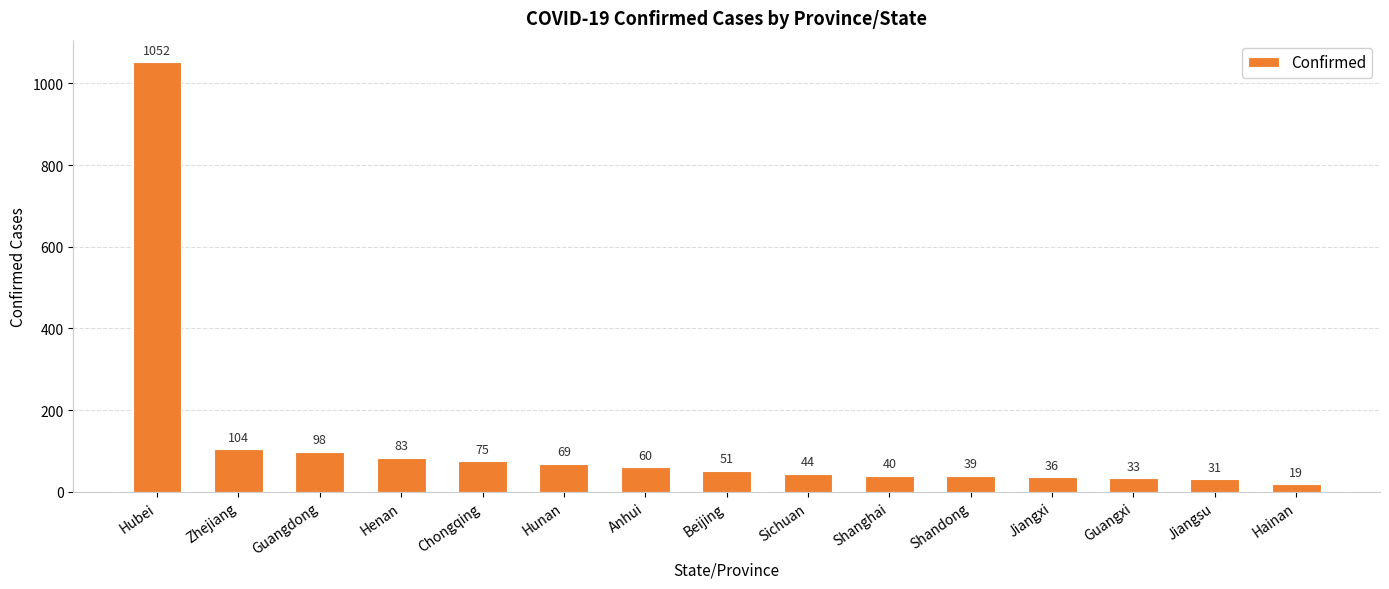

Rank the categories by value from highest to lowest.

Hubei, Zhejiang, Guangdong, Henan, Chongqing, Hunan, Anhui, Beijing, Sichuan, Shanghai, Shandong, Jiangxi, Guangxi, Jiangsu, Hainan